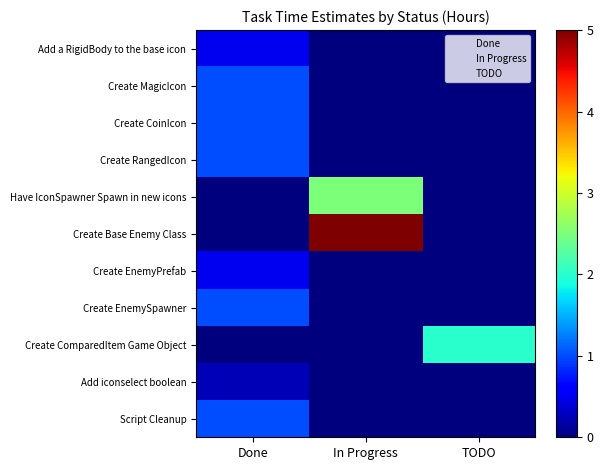

Rank the series by their maximum value, from lowest to highest.

Add iconselect boolean, Add a RigidBody to the base icon, Create EnemyPrefab, Create MagicIcon, Create CoinIcon, Create RangedIcon, Create EnemySpawner, Script Cleanup, Create ComparedItem Game Object, Have IconSpawner Spawn in new icons, Create Base Enemy Class